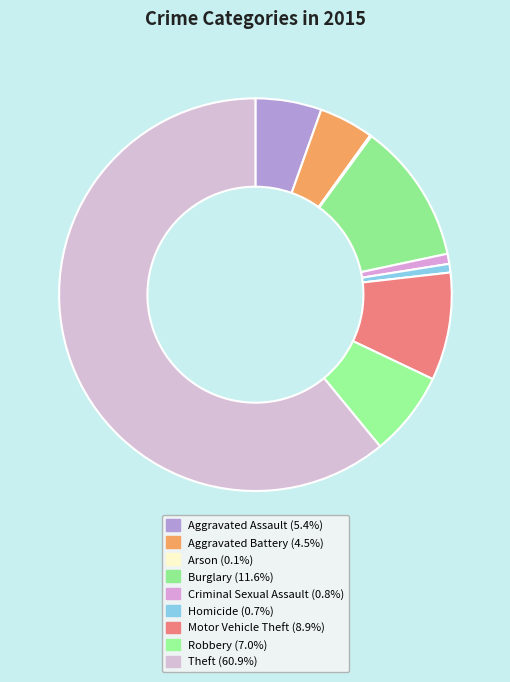

To the nearest percent, what is the average slice percentage?

11%